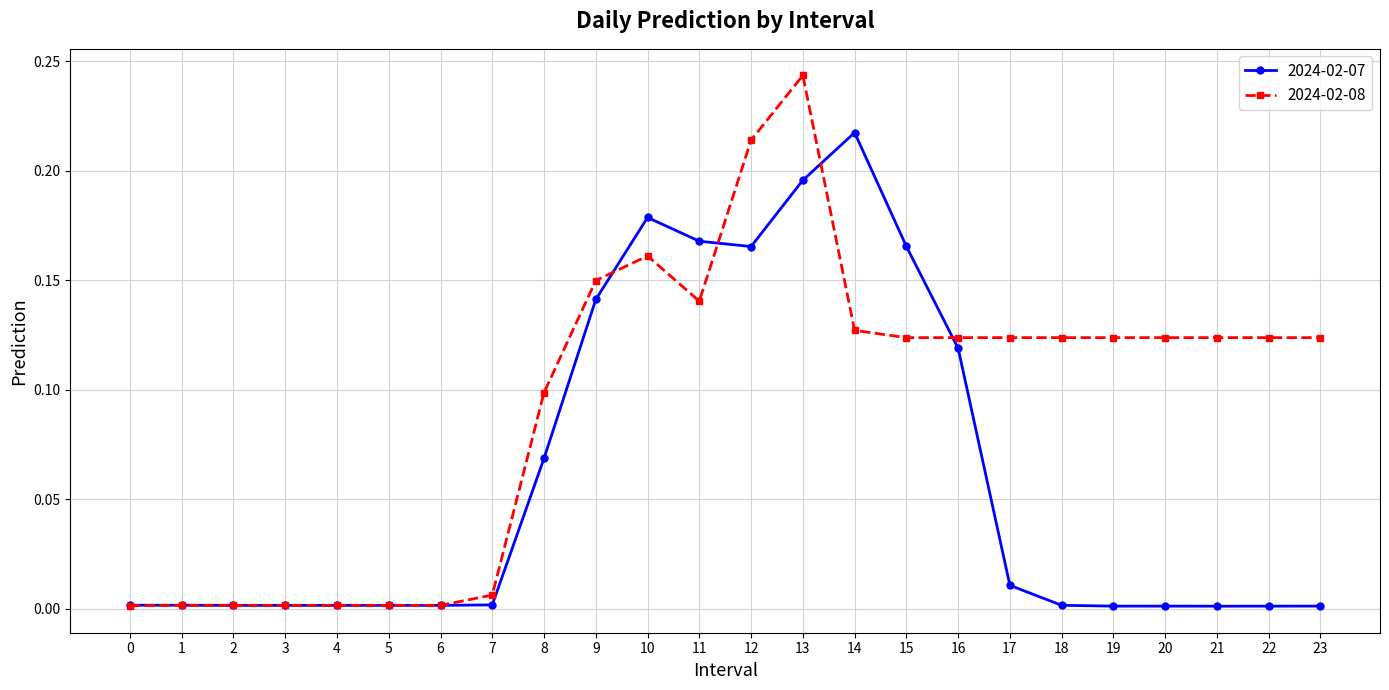

Is the value of 2024-02-08 at 23 greater than the value of 2024-02-07 at 8?

Yes